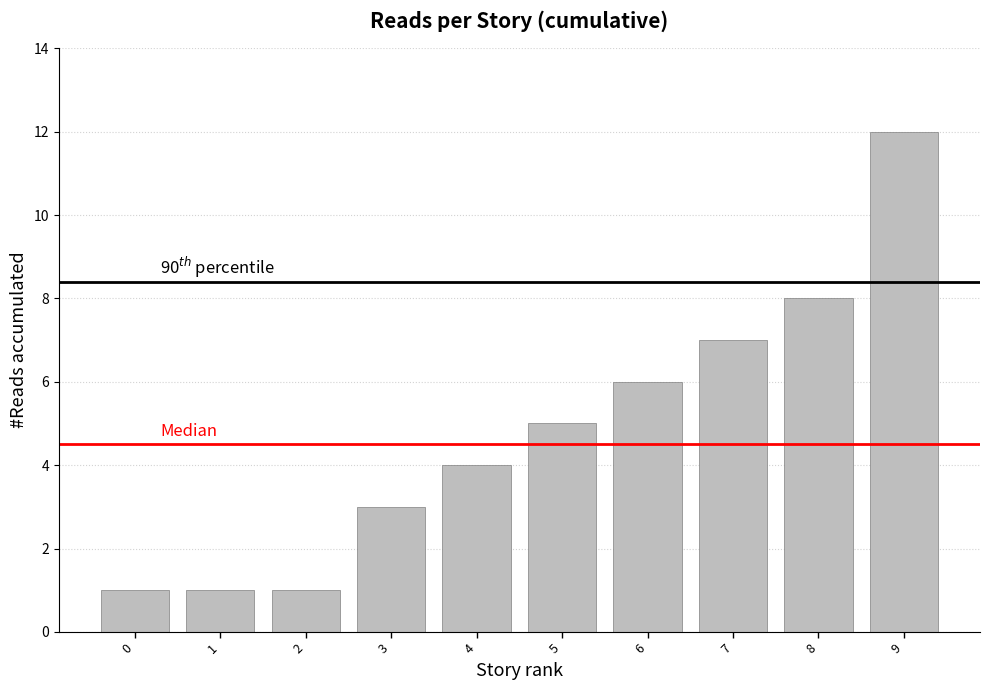

What is the approximate value at 0?

1